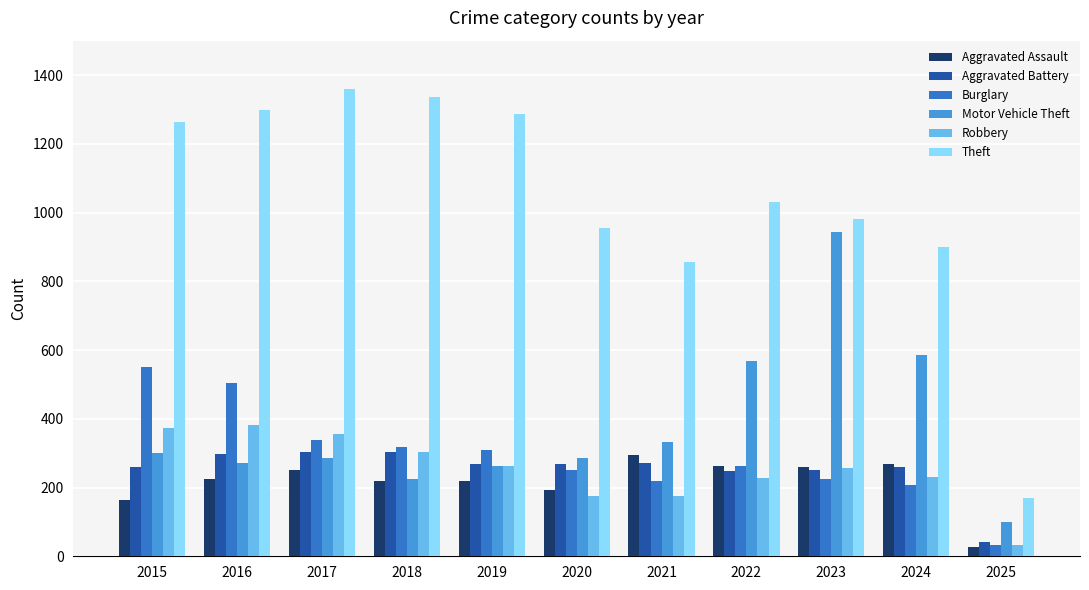

At 2017, list the series in order from largest to smallest.

Theft, Robbery, Burglary, Aggravated Battery, Motor Vehicle Theft, Aggravated Assault